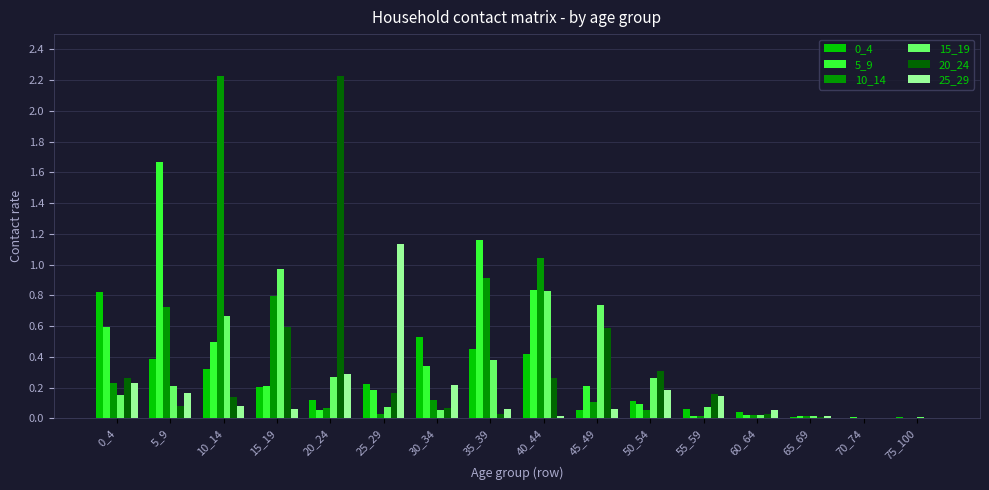

What is the total value across all series at 10_14?

3.9